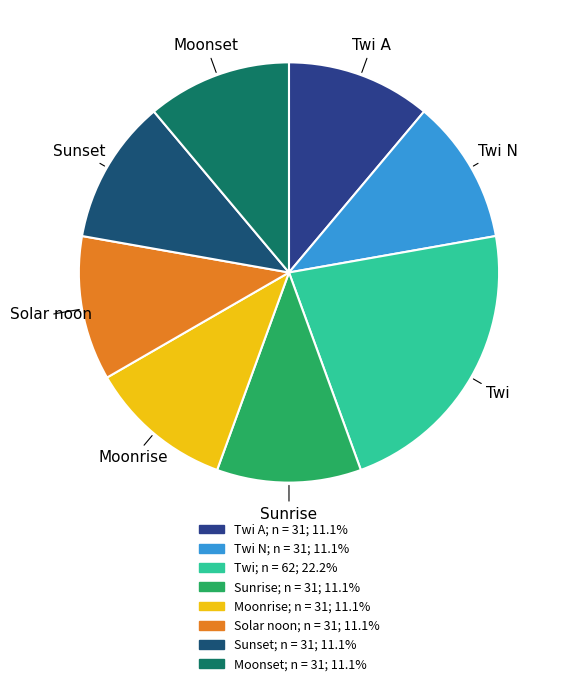

How many segments does this pie chart have?

8